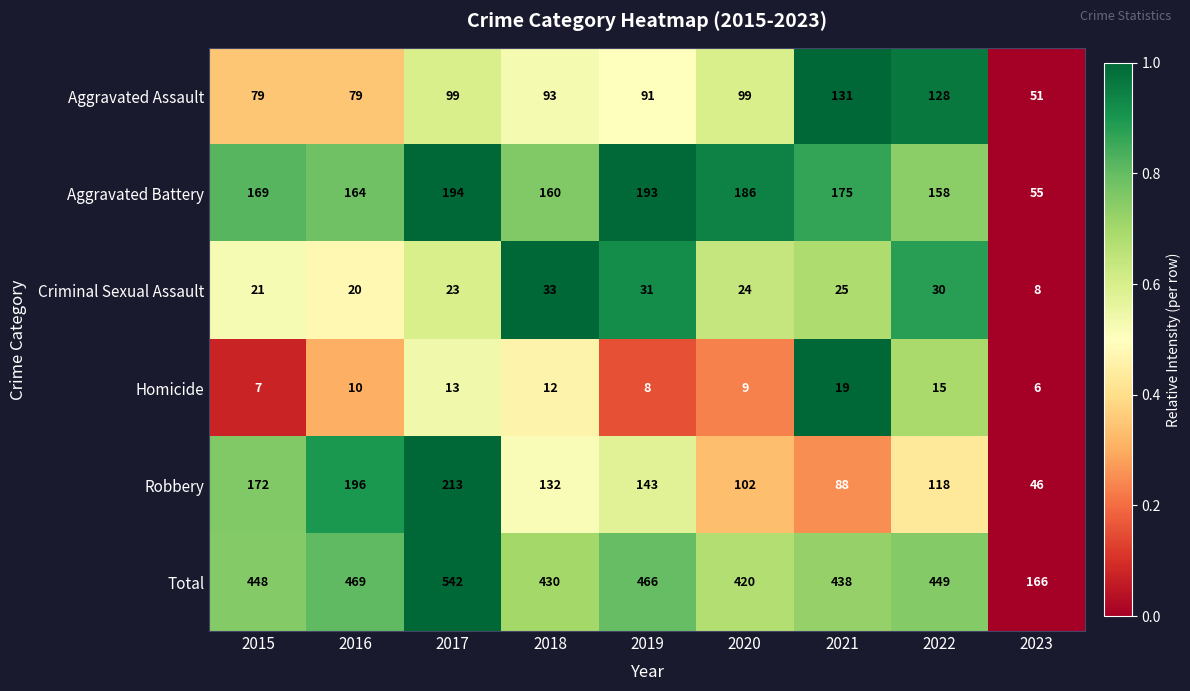

How many distinct data groups are displayed?

6